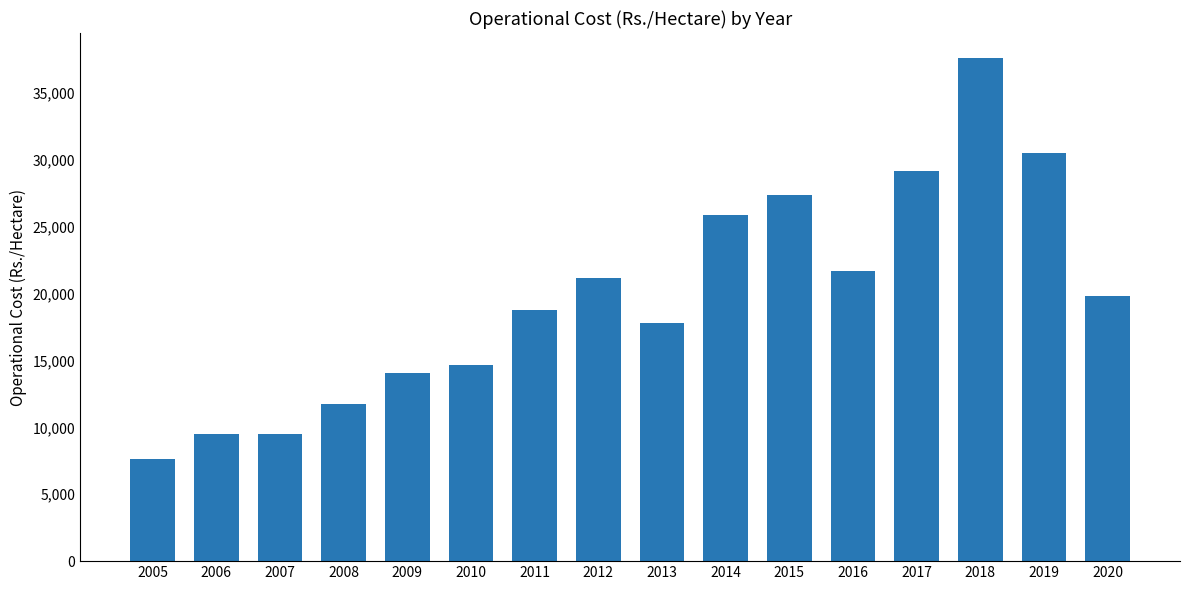

What is the greatest value displayed?

37623.4